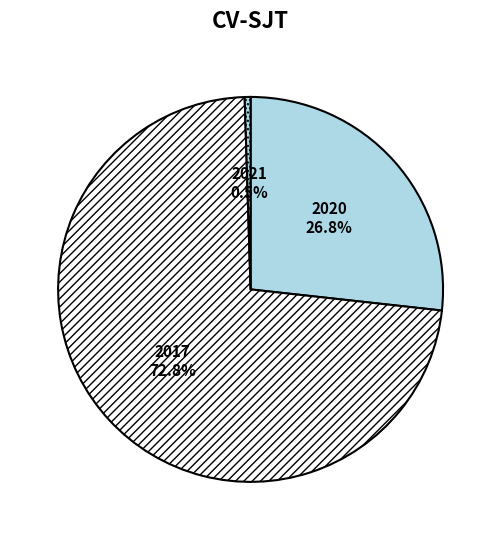

Which slice represents more than half of the pie?

2017